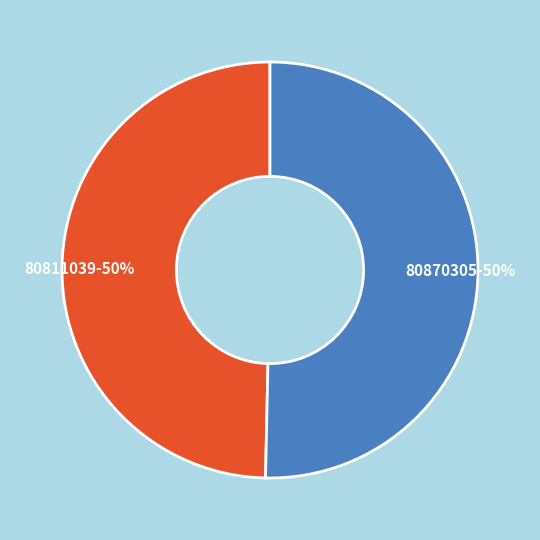

Do 80870305 and 80811039 together represent more than half of the pie?

Yes